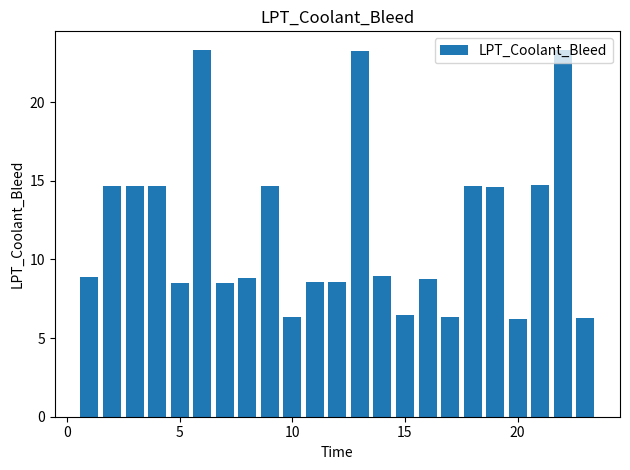

What is the value of the 18th bar from the left?

14.7